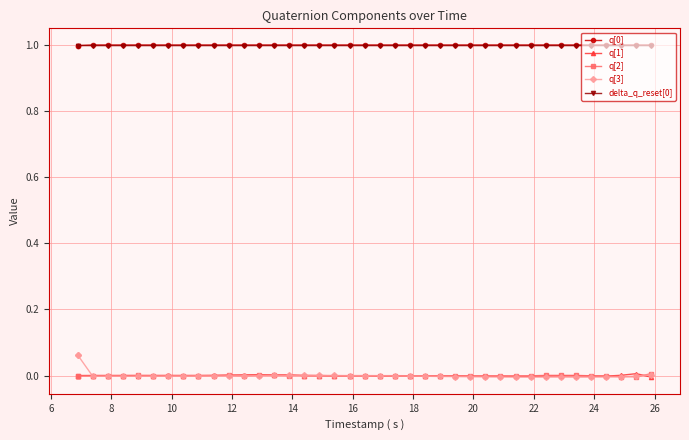

True or false: q[0] has more than 0 points higher than both neighbors.

True